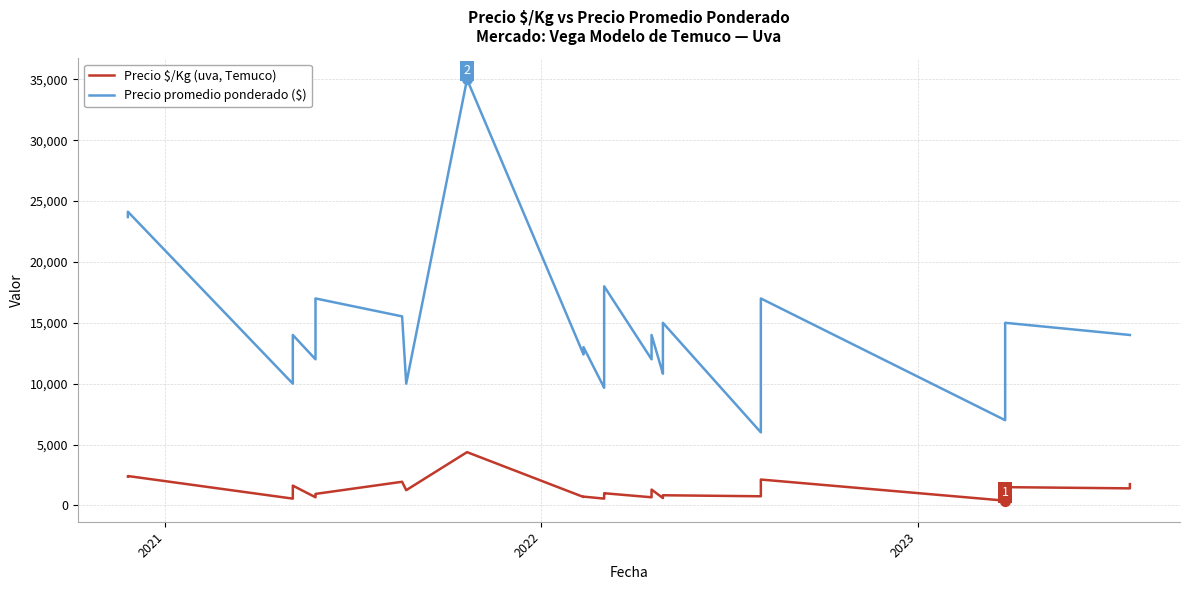

Which series has the largest total across all categories?

Precio promedio ponderado ($)